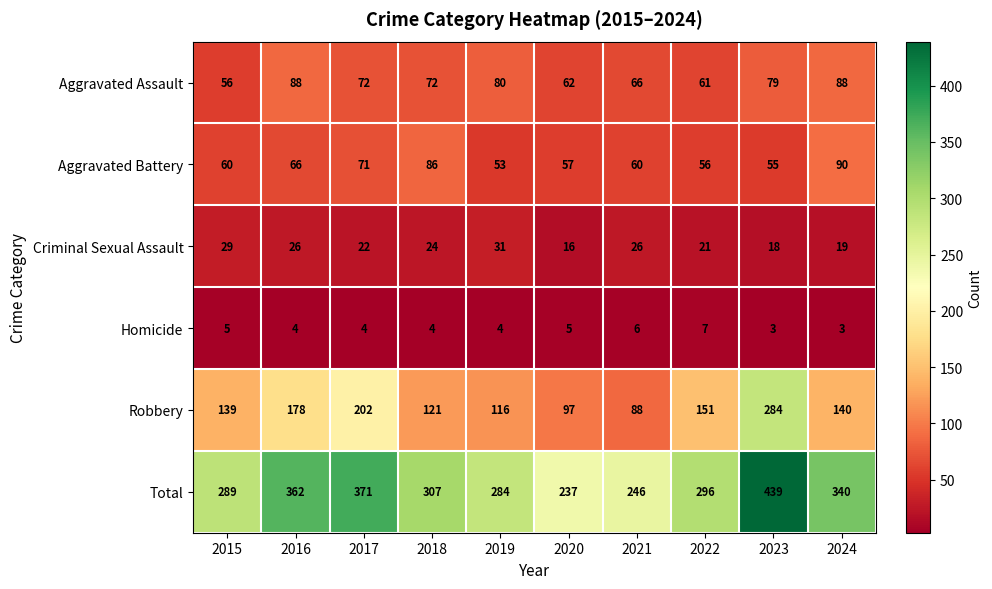

The Total series shows 307 at 2018. True or false?

True